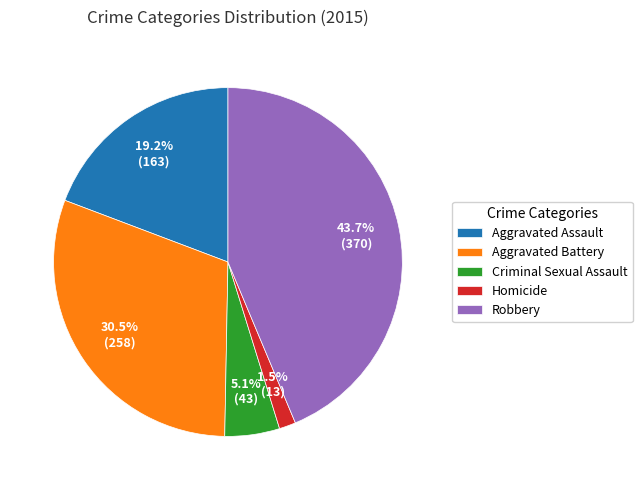

To the nearest percent, what percentage of the pie is Aggravated Assault?

19%